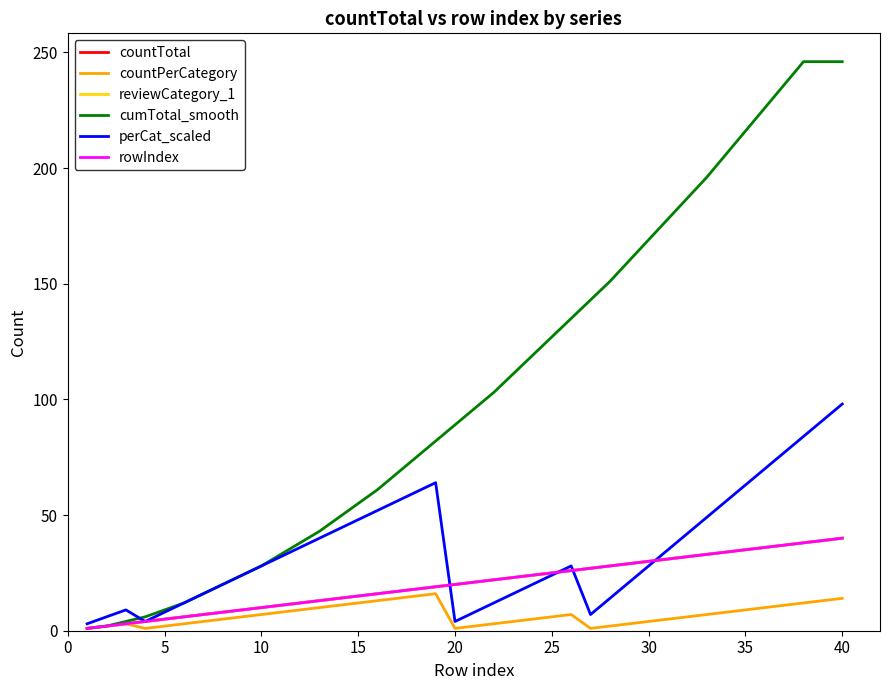

Is this an area chart (filled region under the line)?

No